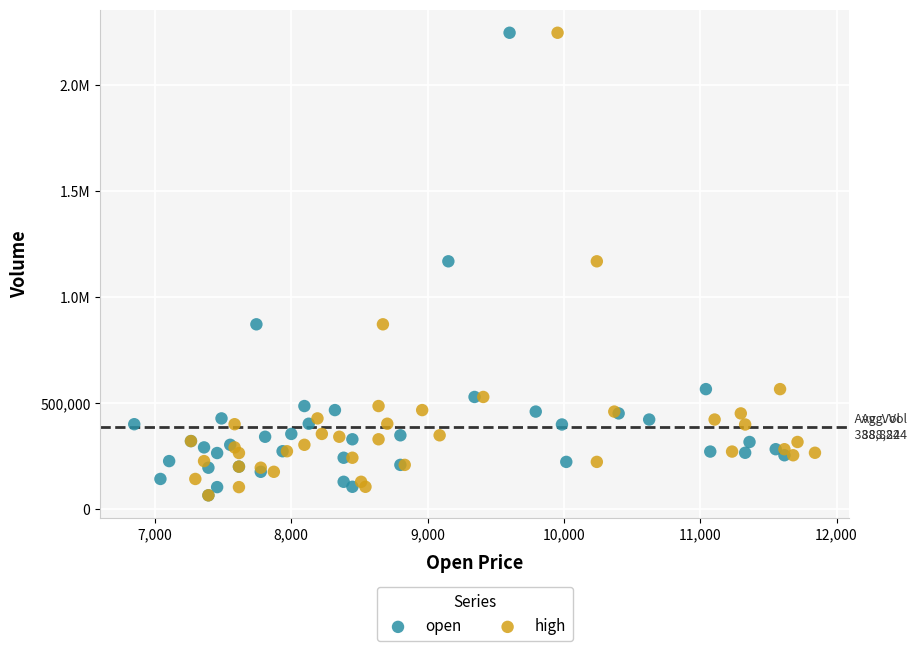

What are all the series names shown in the legend?

open, high